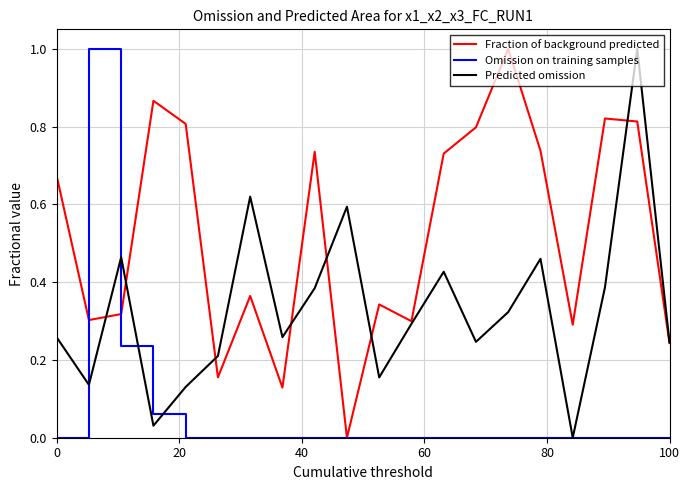

What is the highest value of the Predicted omission series?

1.0